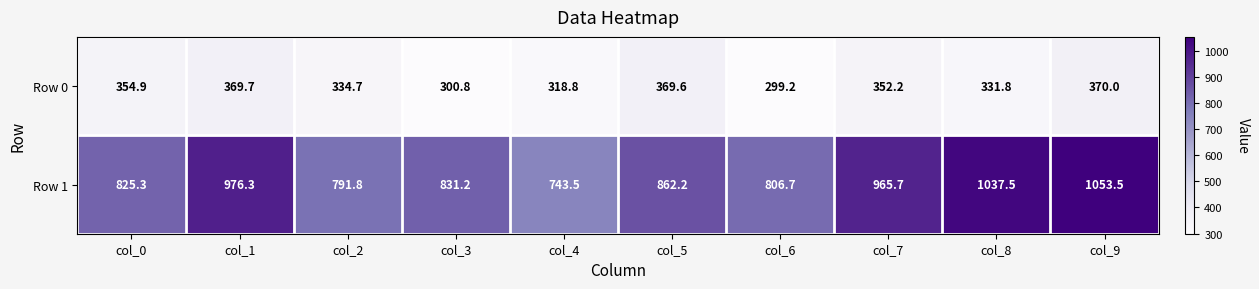

What is the smallest value displayed?

299.2